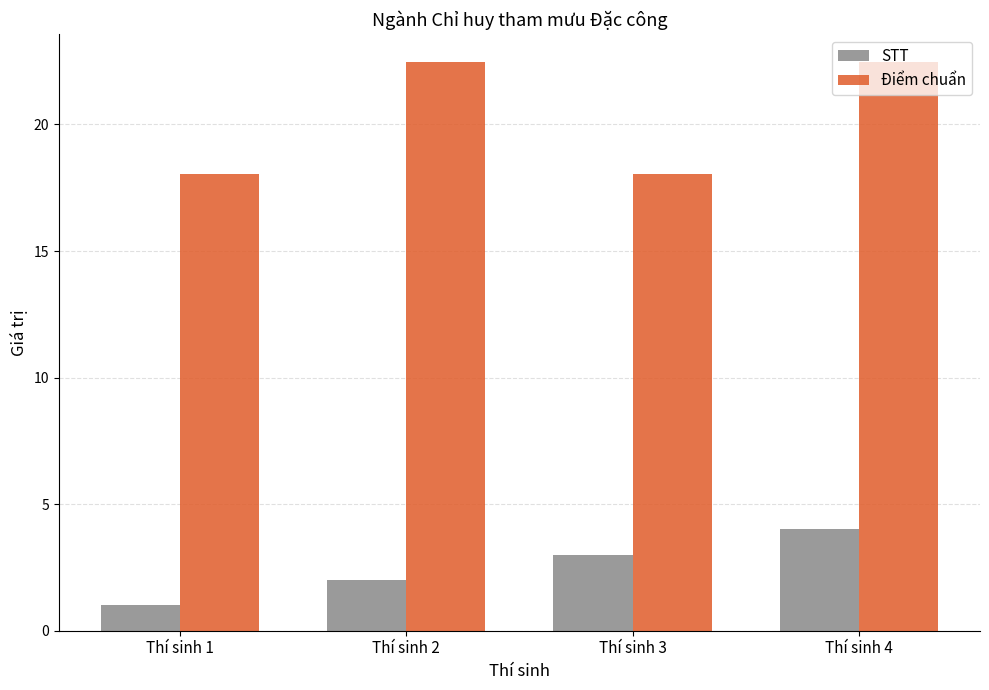

What is the highest value of the STT series?

4.0